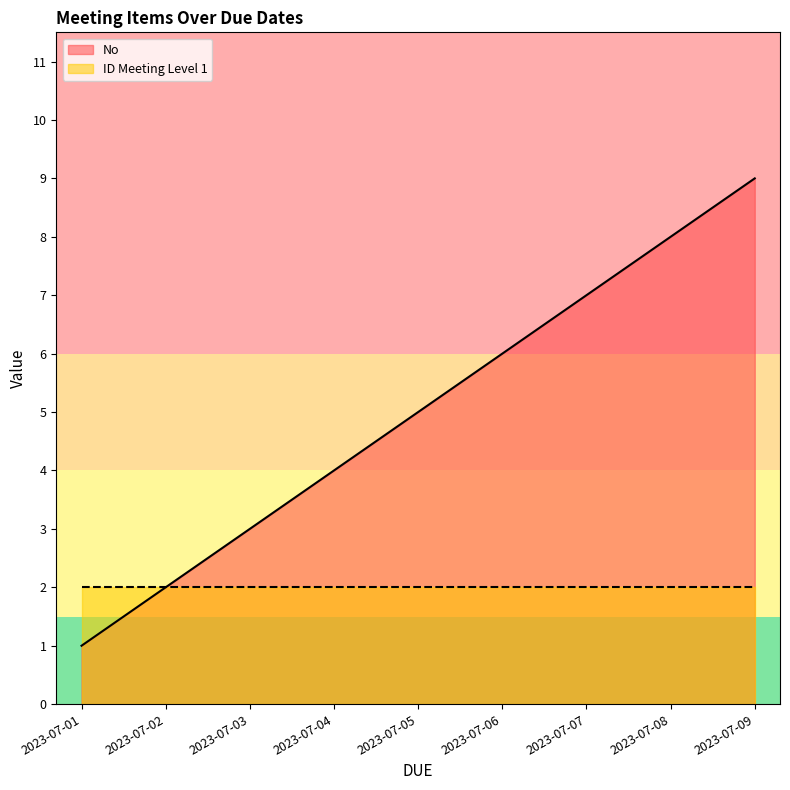

How many categories are shown in the chart?

9